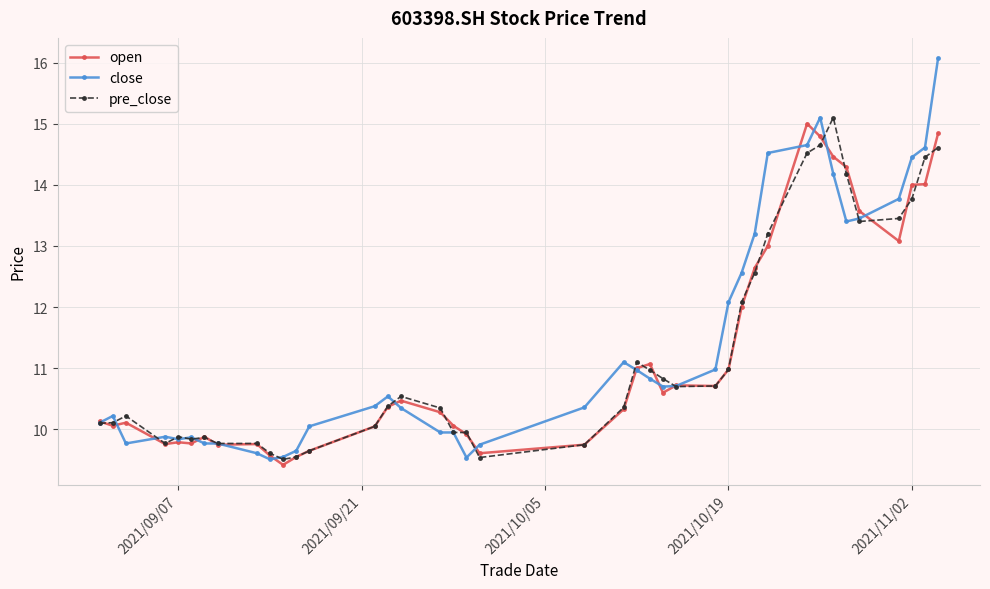

Which series has the largest range (max minus min)?

close